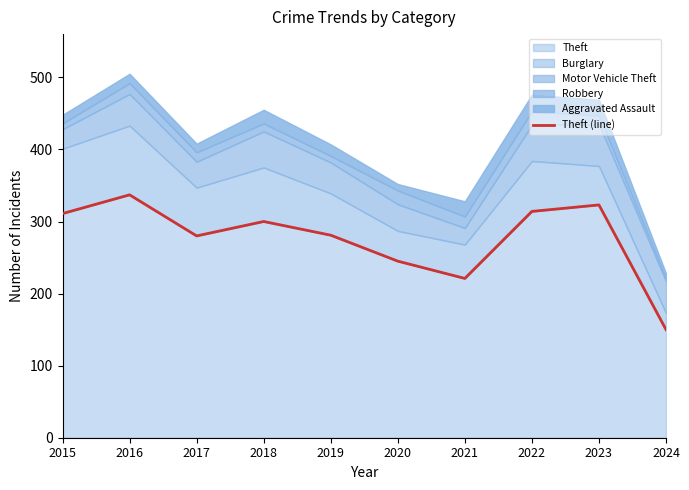

What is the sum of all values?

2762